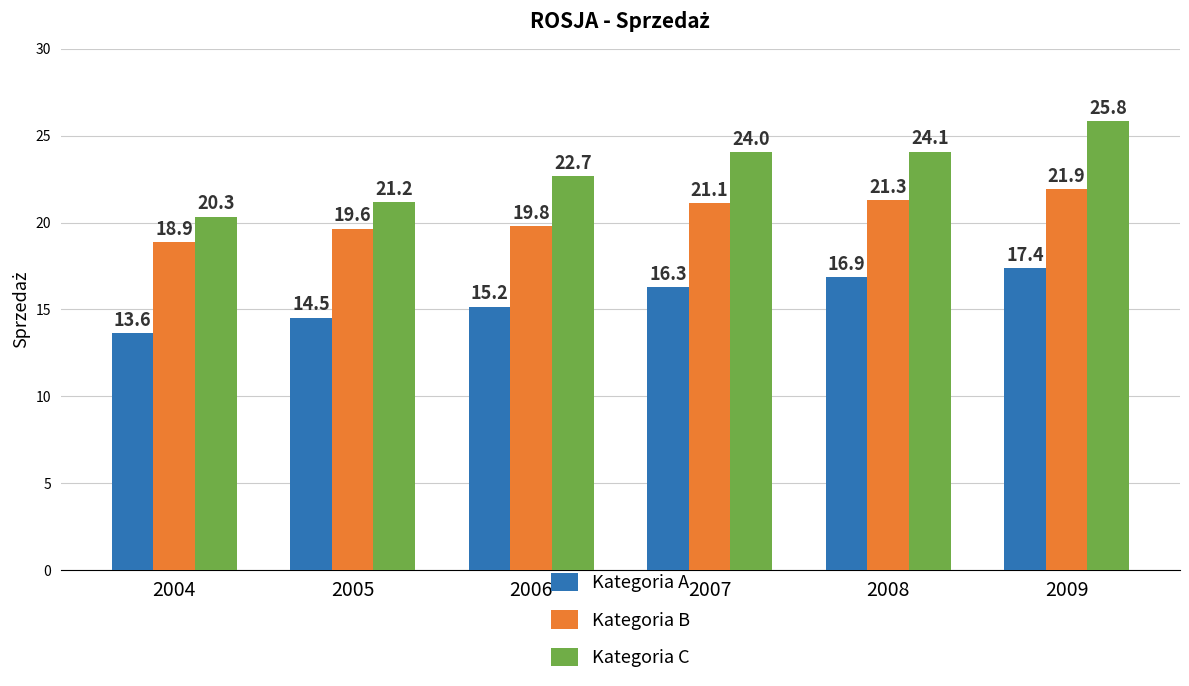

Are the bars grouped side by side (vs. stacked)?

Yes